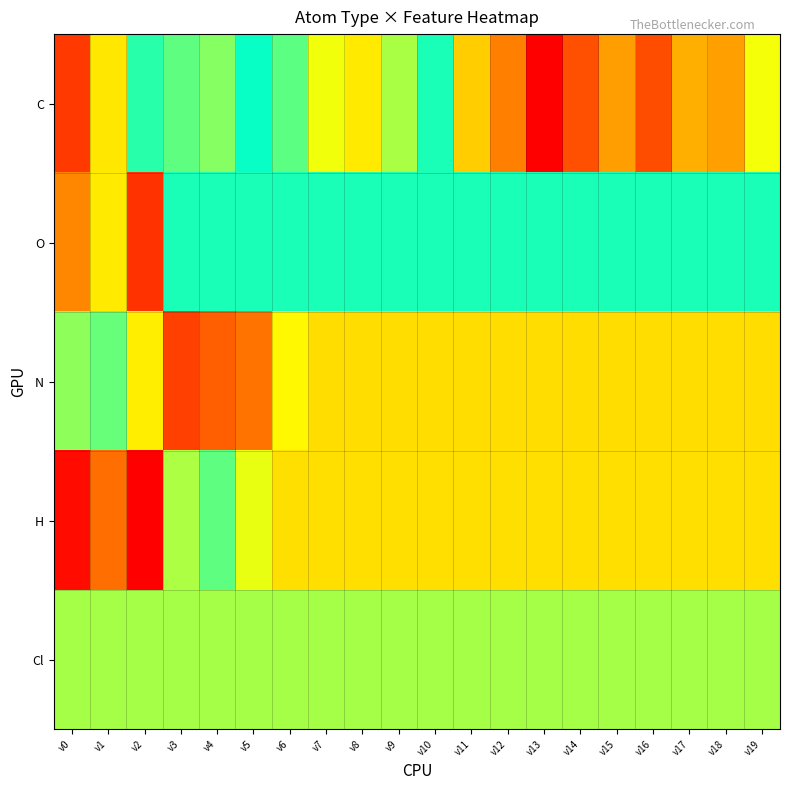

What is the minimum value shown in the chart?

3.4